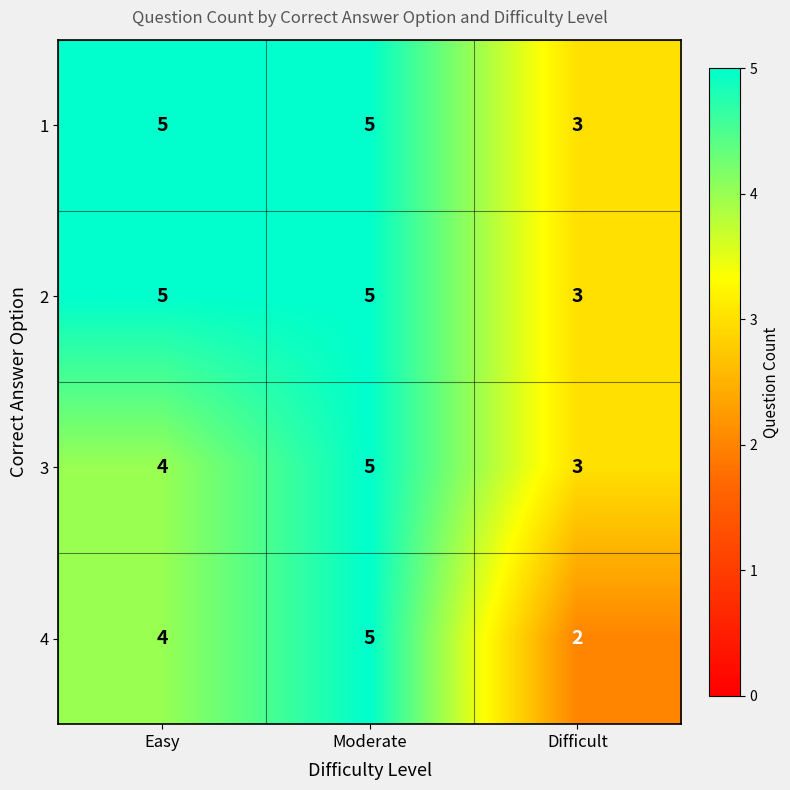

Reading right to left, extract all data points from this chart.

1: 3	5	5
2: 3	5	5
3: 3	5	4
4: 2	5	4